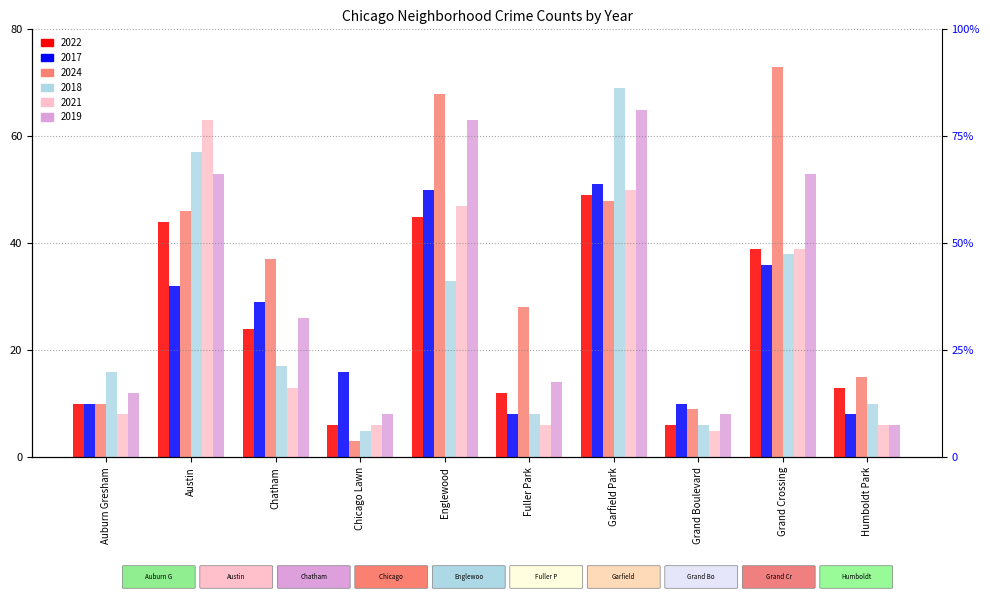

What is the sum of the 2021 values at Fuller Park and Chatham?

19